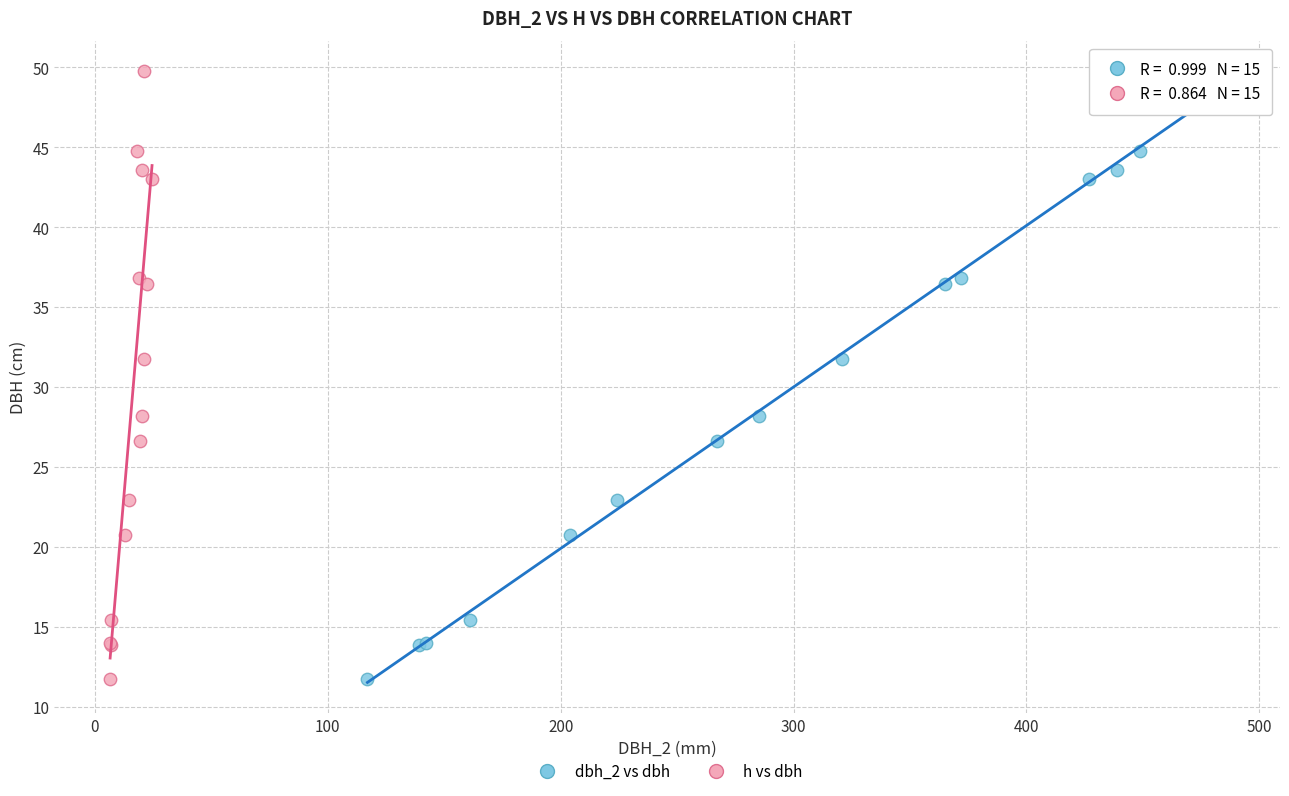

What are all the series names shown in the legend?

dbh_2 vs dbh, h vs dbh